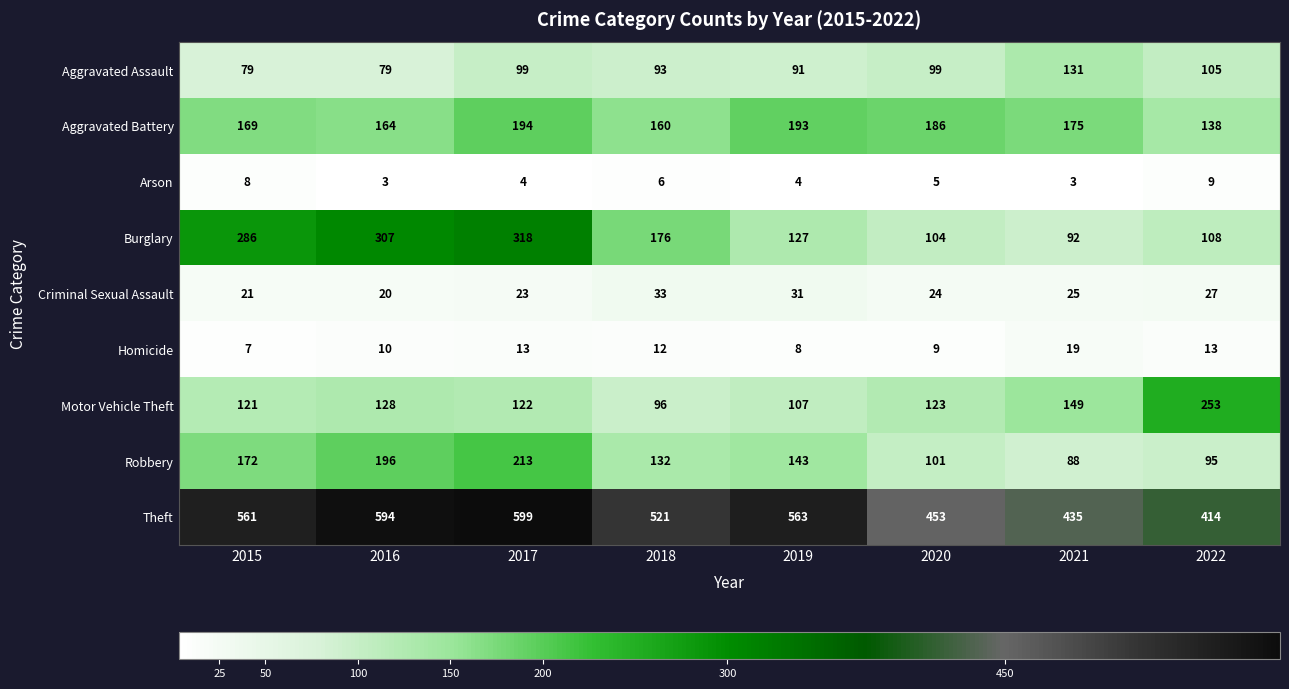

At which label is Burglary closest to 205?

2018